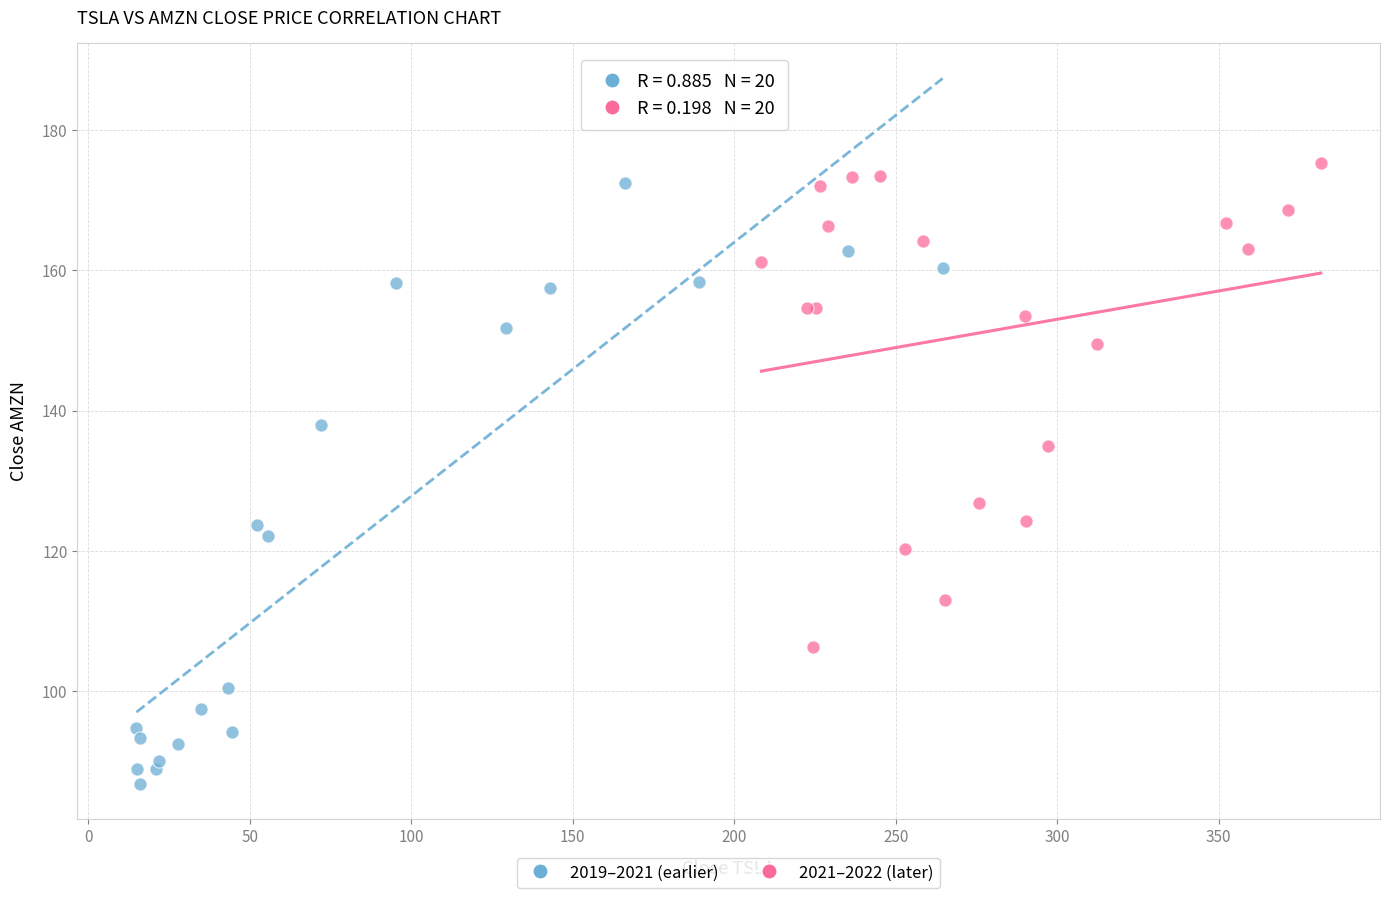

Which series has the largest Y range (max minus min)?

2019–2021 (earlier)